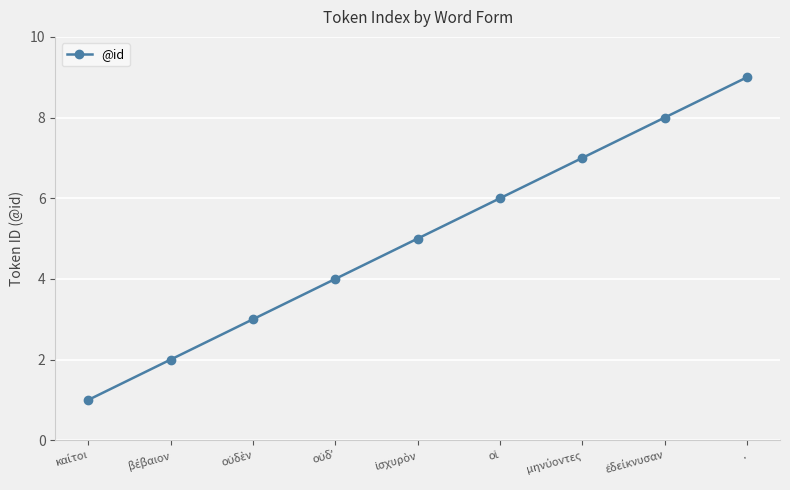

What is the sum of all values?

45